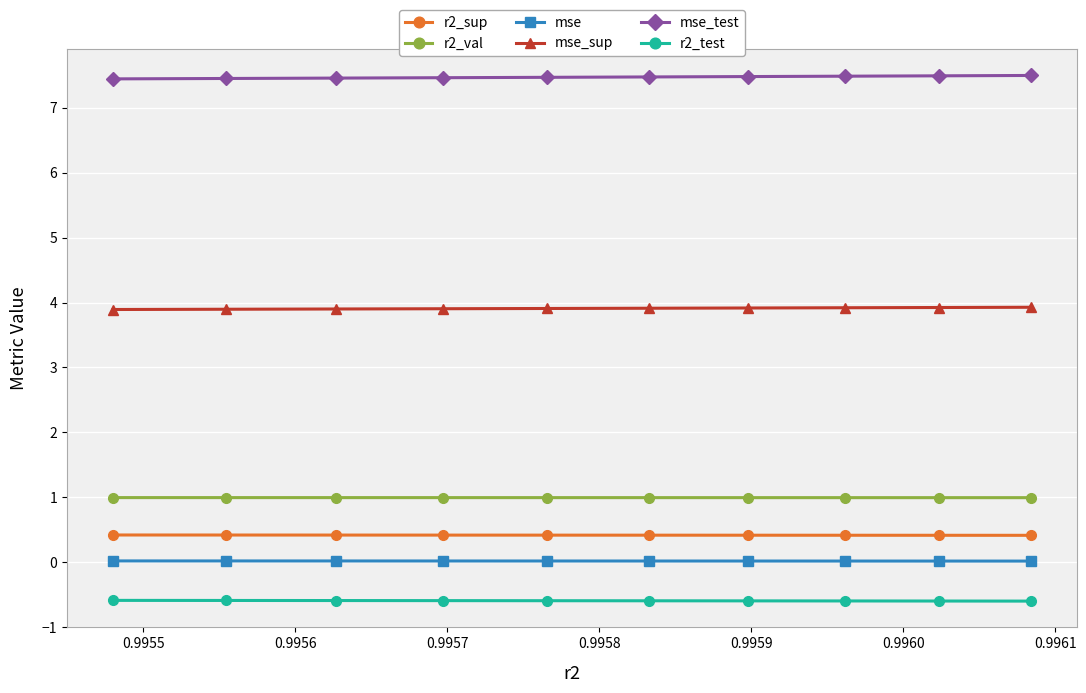

What is the value of the mse_test point at the 8th from the left?

7.5